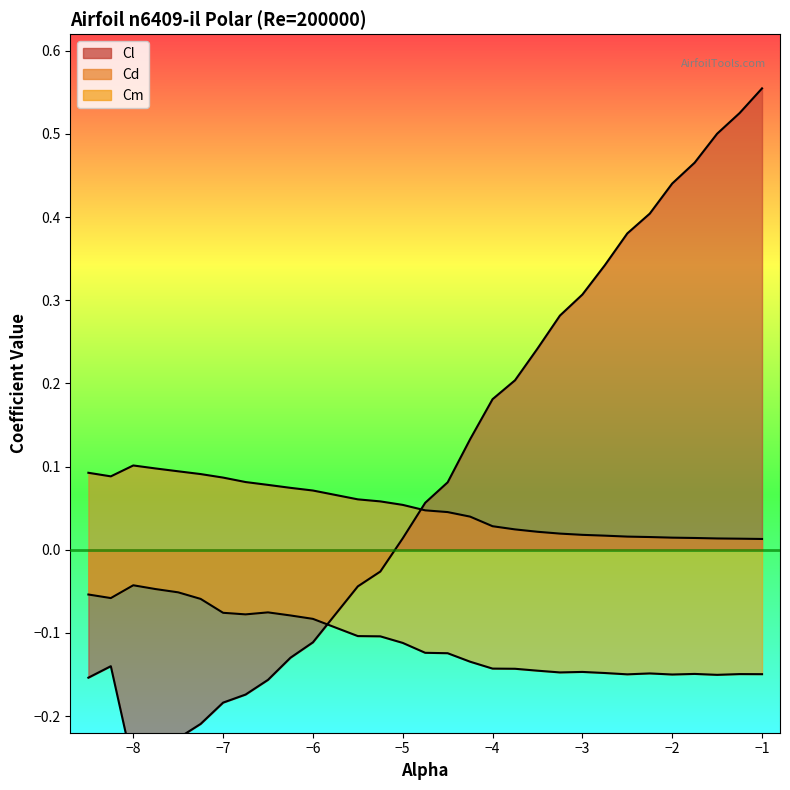

Count the number of categories in the chart.

30